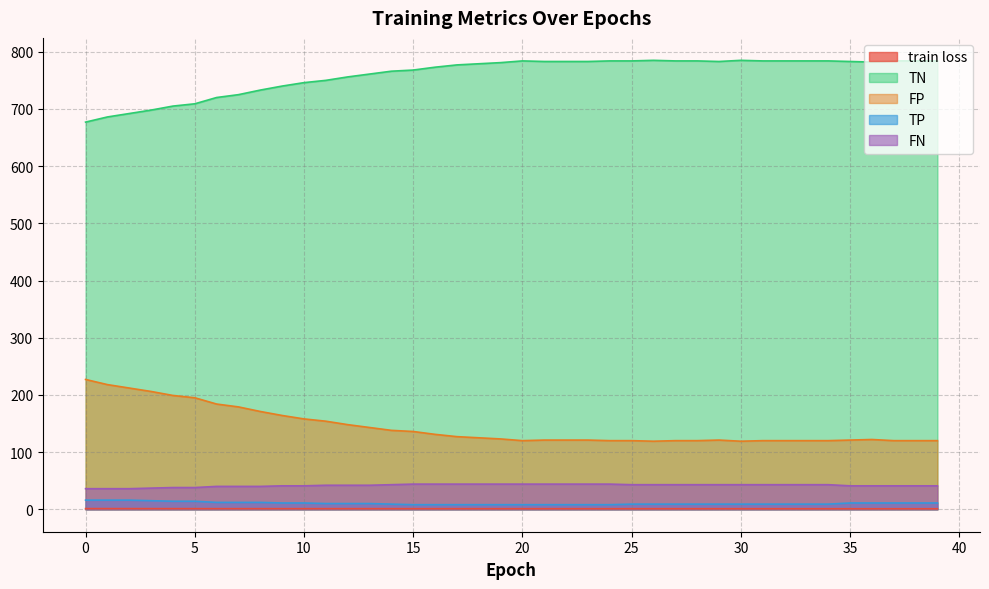

At 11, list the series in order from largest to smallest.

TN, FP, FN, TP, train loss